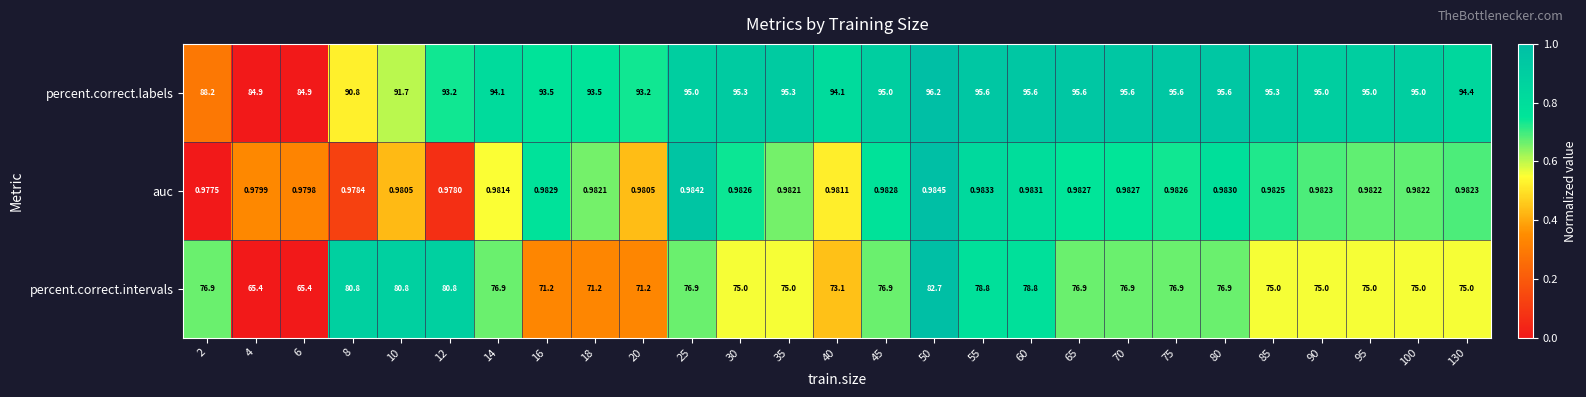

Which series has the largest total across all categories?

percent.correct.labels